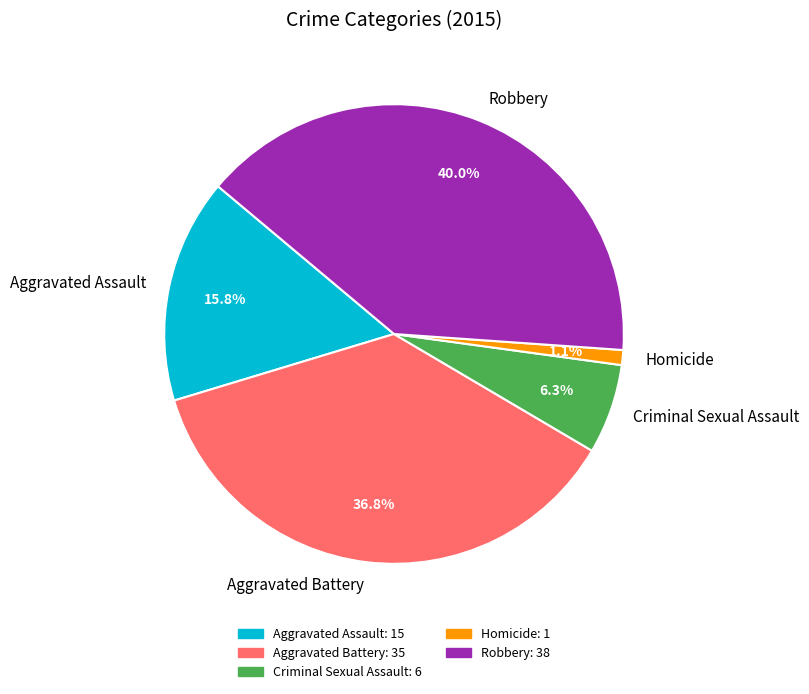

What portion of the pie excludes Criminal Sexual Assault?

93.7%